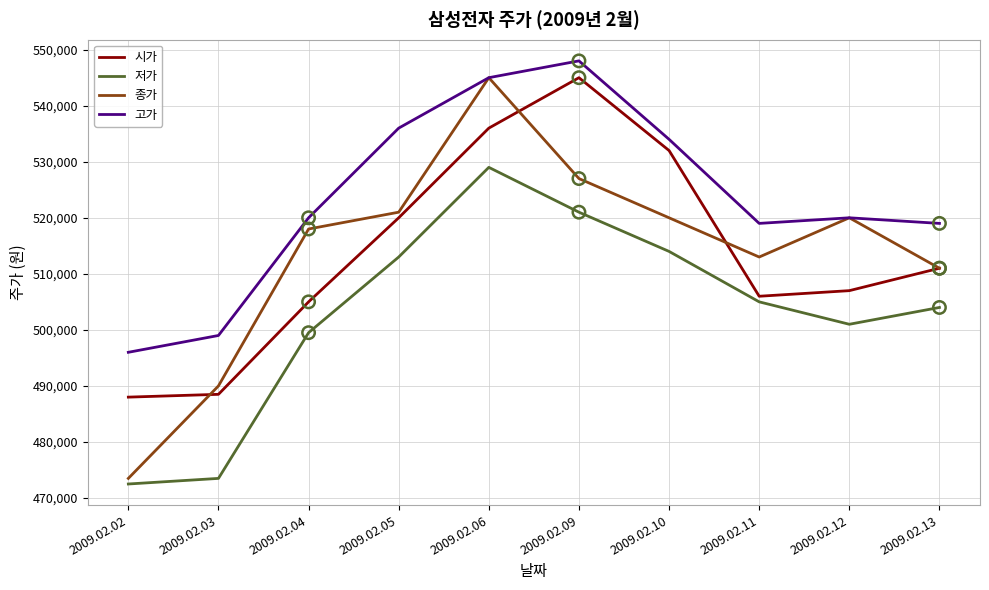

What is the difference between the highest and lowest values at 2009.02.10?

20000